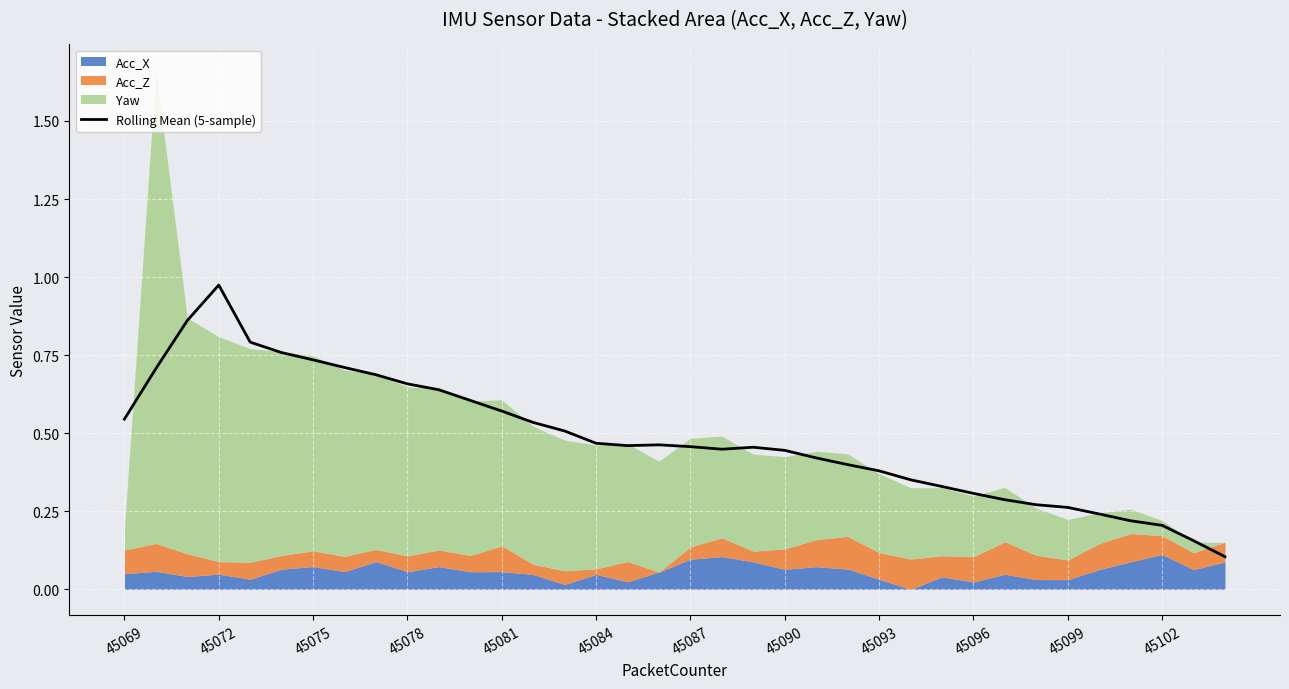

The Rolling Mean (5-sample) series shows 0.5 at 45093. True or false?

False